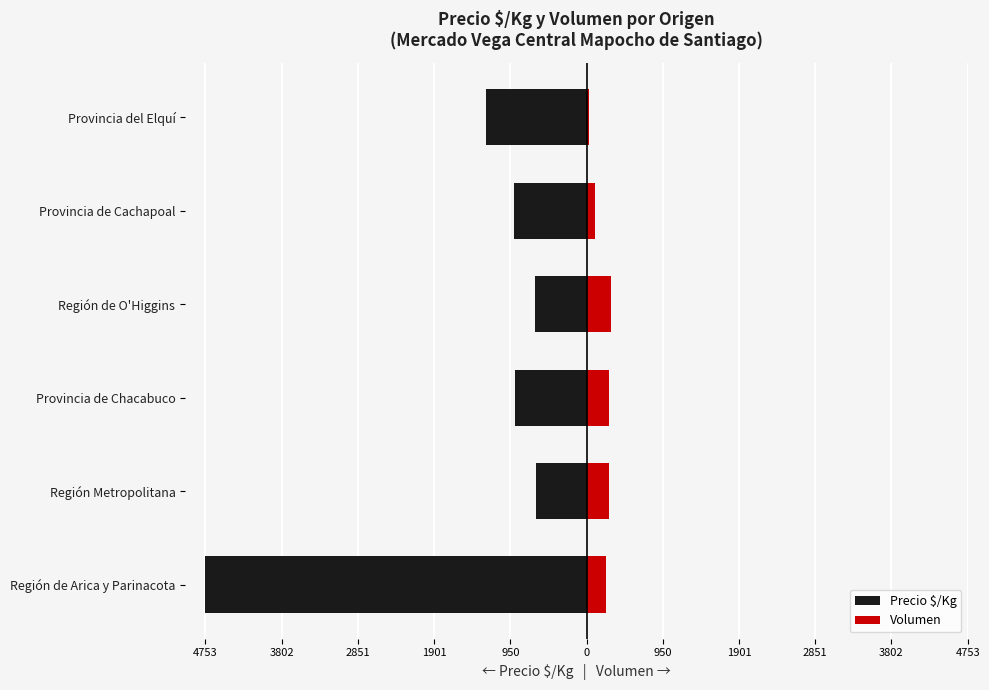

What is the spread (max minus min) of values at Provincia de Chacabuco?

1171